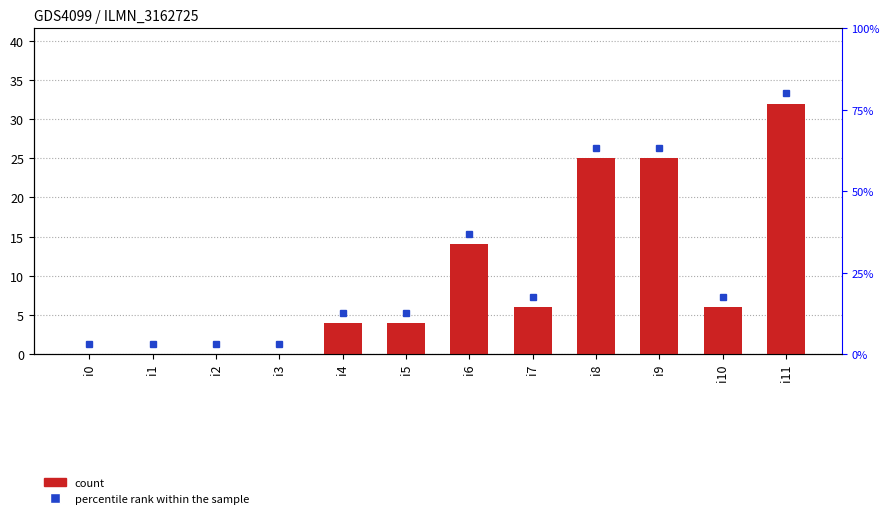

Between i10 and i3, which is larger?

i10